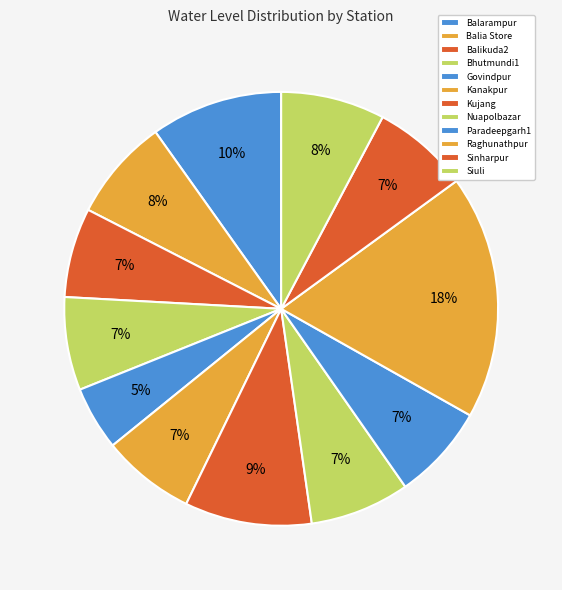

Which slice is the largest?

Raghunathpur